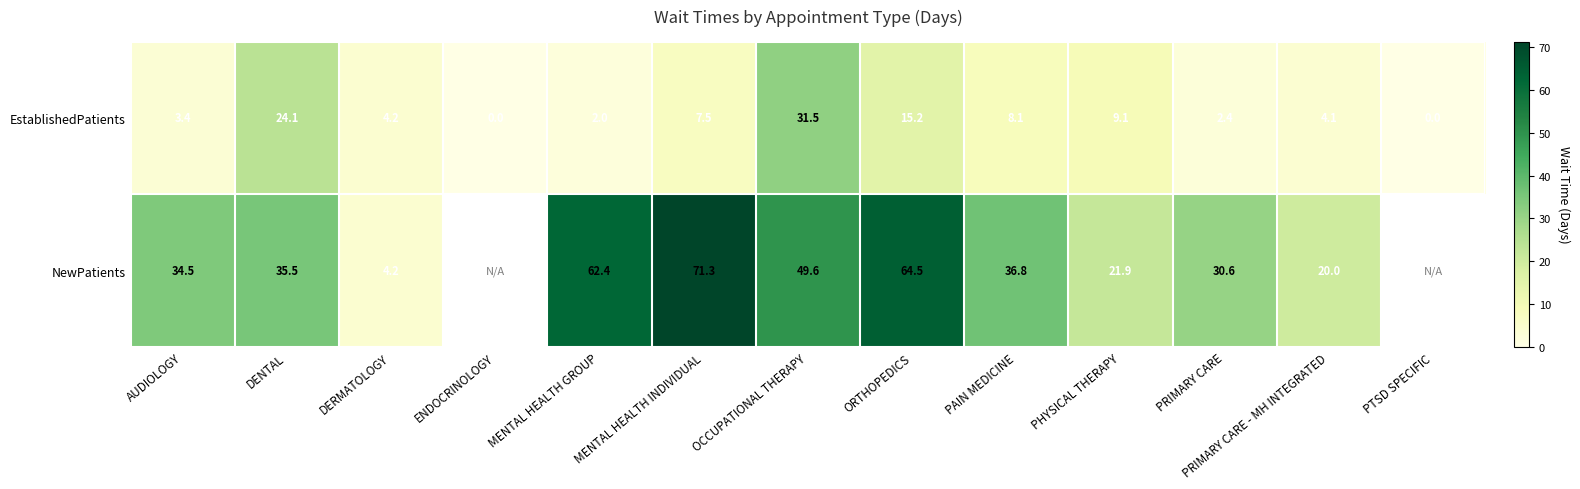

What is the total value across all series at PRIMARY CARE - MH INTEGRATED?

24.1